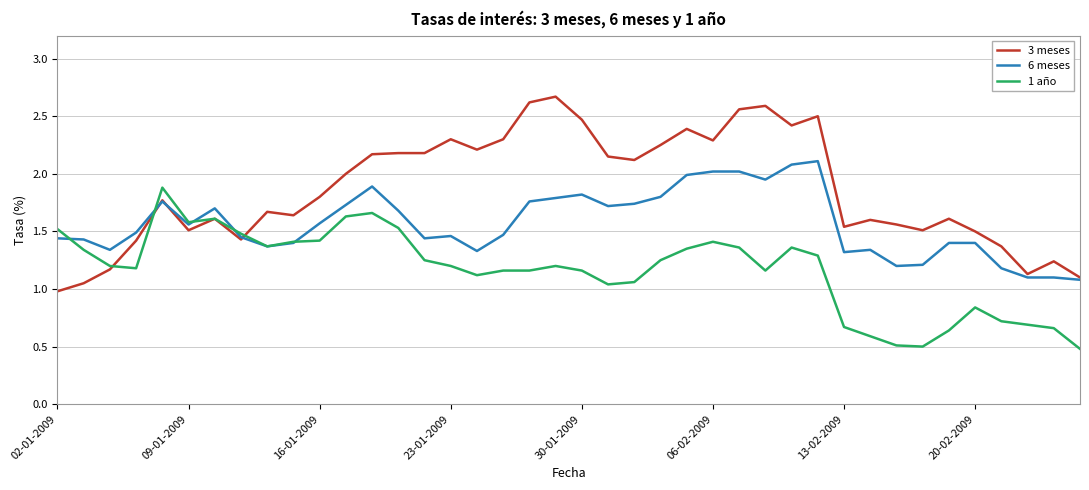

Rank the series by their average value, from highest to lowest.

3 meses, 6 meses, 1 año